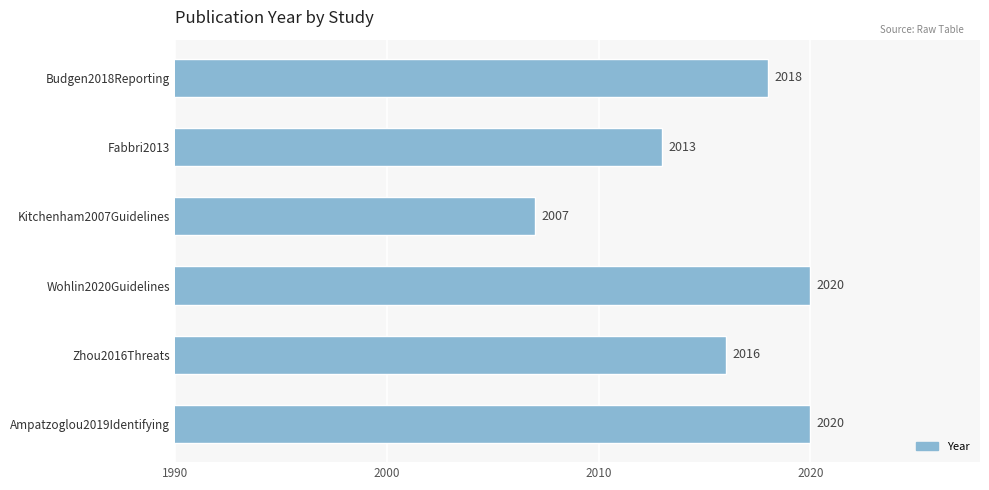

How many values are between 2013 and 2020?

5